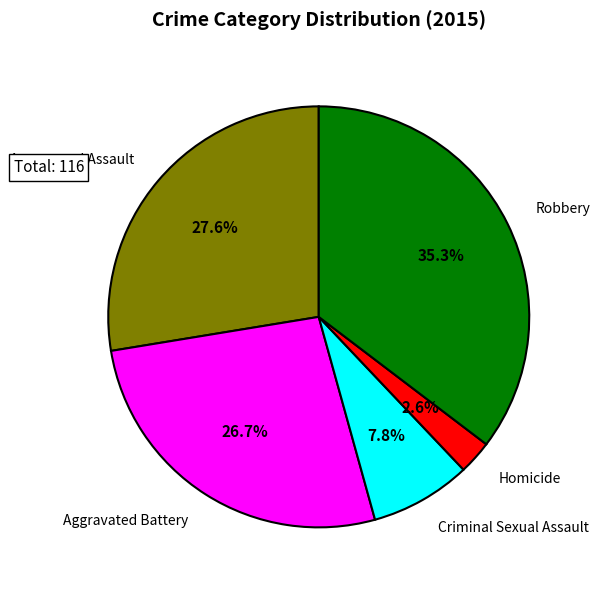

Rank the categories by value from lowest to highest.

Homicide, Criminal Sexual Assault, Aggravated Battery, Aggravated Assault, Robbery